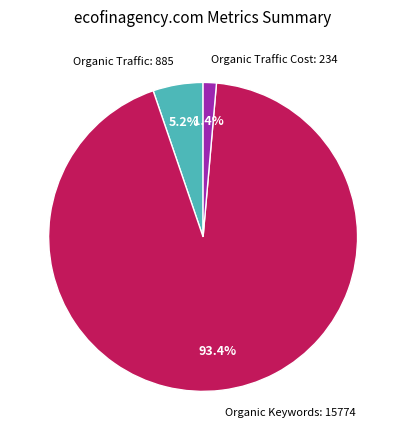

Does any single category account for the majority?

Yes